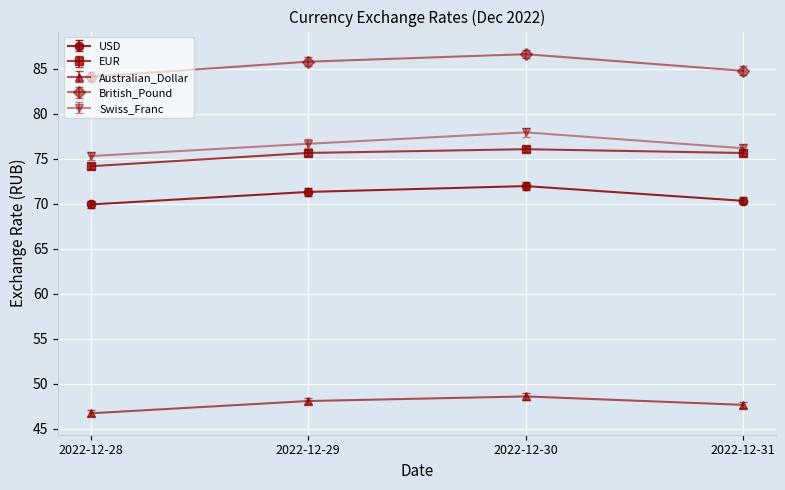

Reading left to right, list all the values displayed in this chart.

USD: 69.9	71.3	72.0	70.3
EUR: 74.2	75.7	76.1	75.7
Australian_Dollar: 46.7	48.1	48.6	47.7
British_Pound: 84.1	85.8	86.6	84.8
Swiss_Franc: 75.3	76.7	77.9	76.2